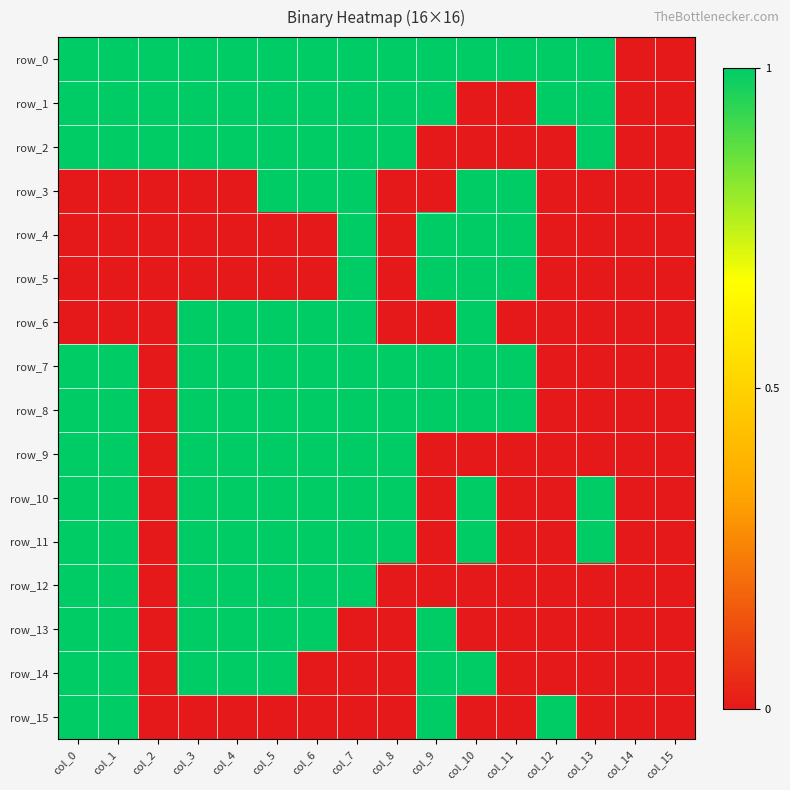

How many categories are shown in the chart?

16